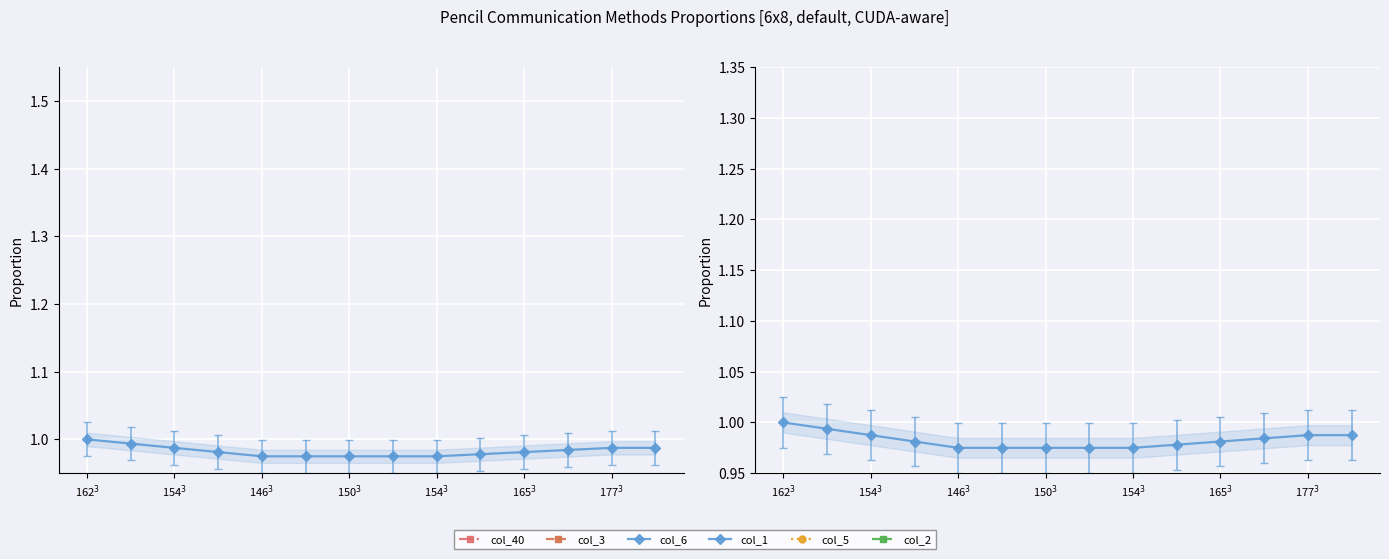

True or false: col_2 and col_40 cross at least once.

False